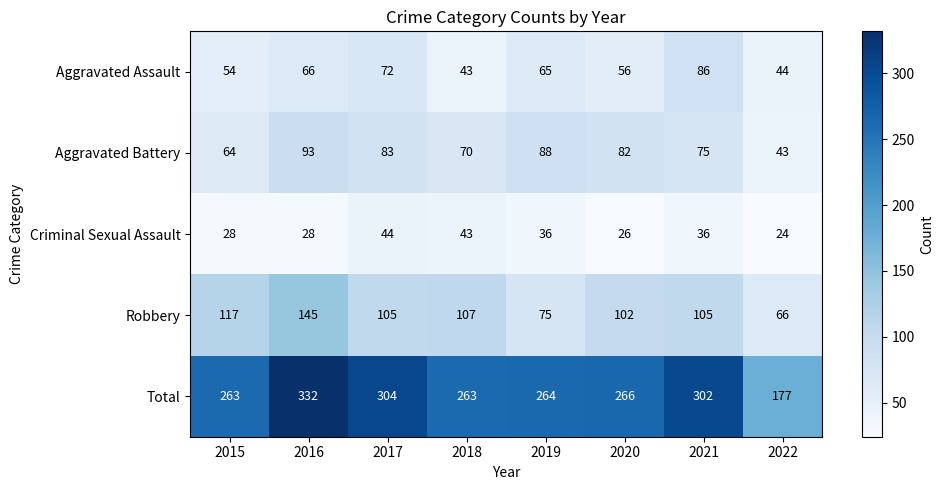

Where does the Aggravated Battery series first go above 82?

2016